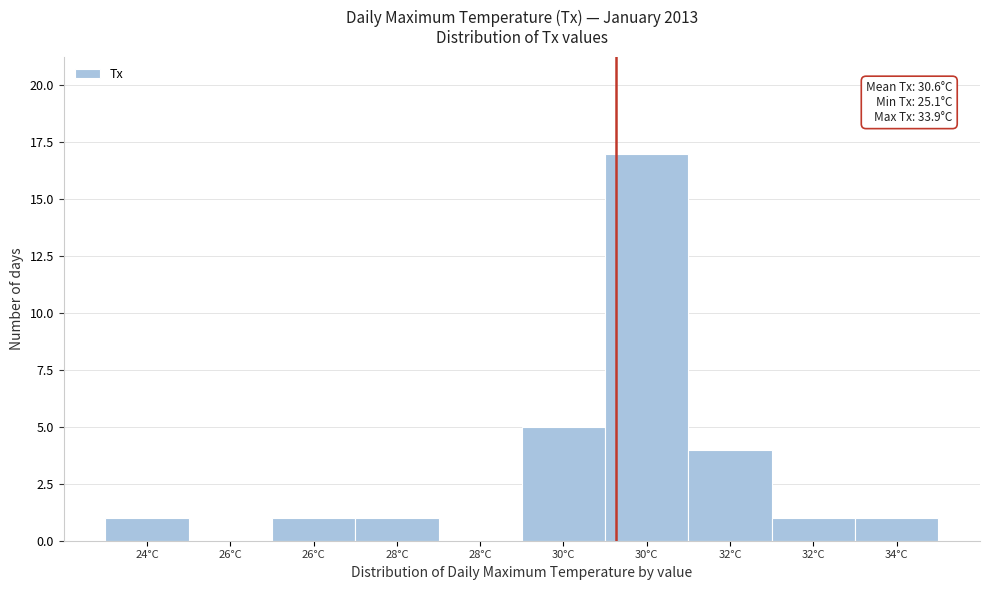

Count the number of data series in this chart.

1